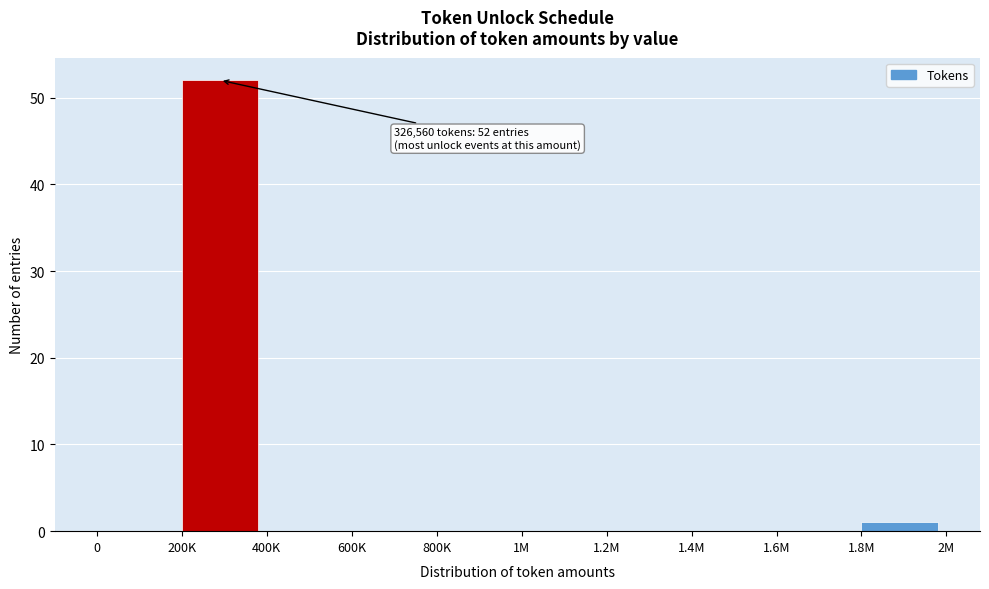

Reading left to right, extract all data points from this chart.

0=0	200K=52	400K=0	600K=0	800K=0	1M=0	1.2M=0	1.4M=0	1.6M=0	1.8M=1